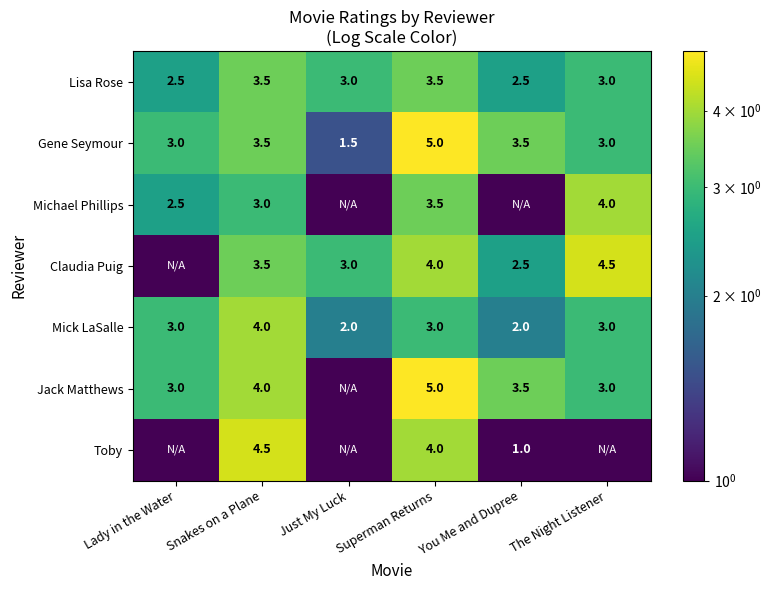

What value does the Mick LaSalle series have at You Me and Dupree?

2.0